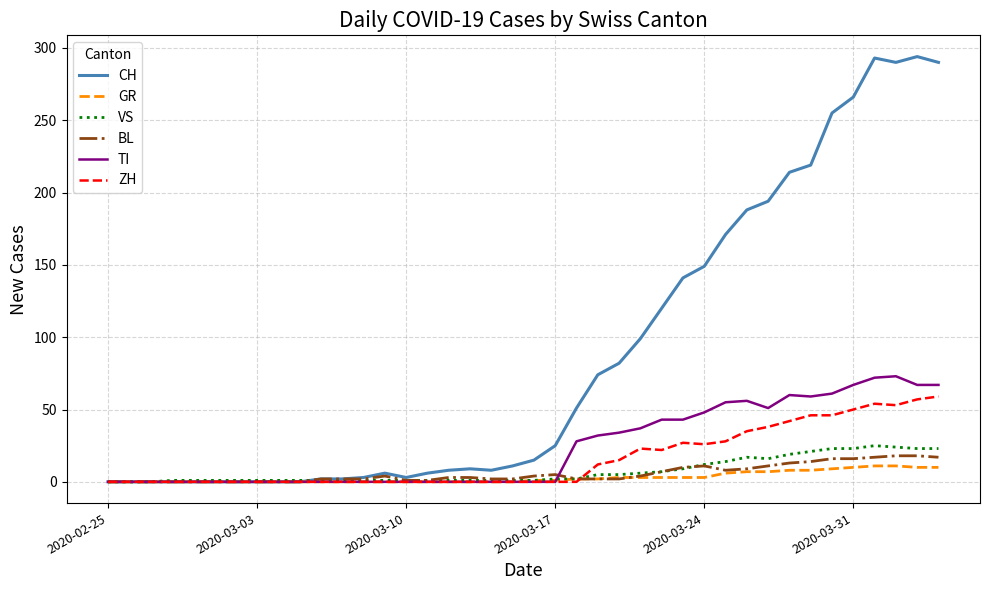

Which series has the largest total across all categories?

CH